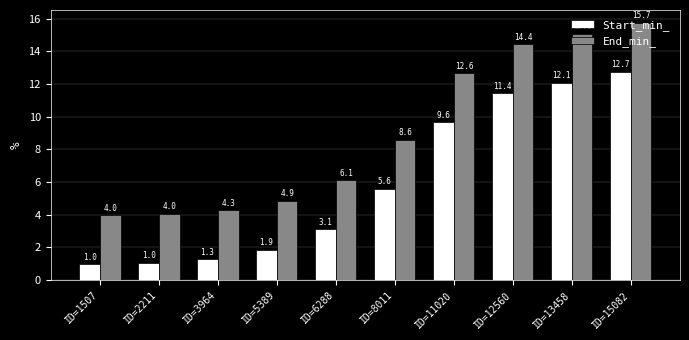

Reading right to left, list all the values displayed in this chart.

Start_min_: ID=15082=12.7	ID=13458=12.1	ID=12560=11.4	ID=11020=9.6	ID=8011=5.6	ID=6288=3.1	ID=5389=1.9	ID=3964=1.3	ID=2211=1.0	ID=1507=1.0
End_min_: ID=15082=15.7	ID=13458=15.1	ID=12560=14.4	ID=11020=12.6	ID=8011=8.6	ID=6288=6.1	ID=5389=4.9	ID=3964=4.3	ID=2211=4.0	ID=1507=4.0